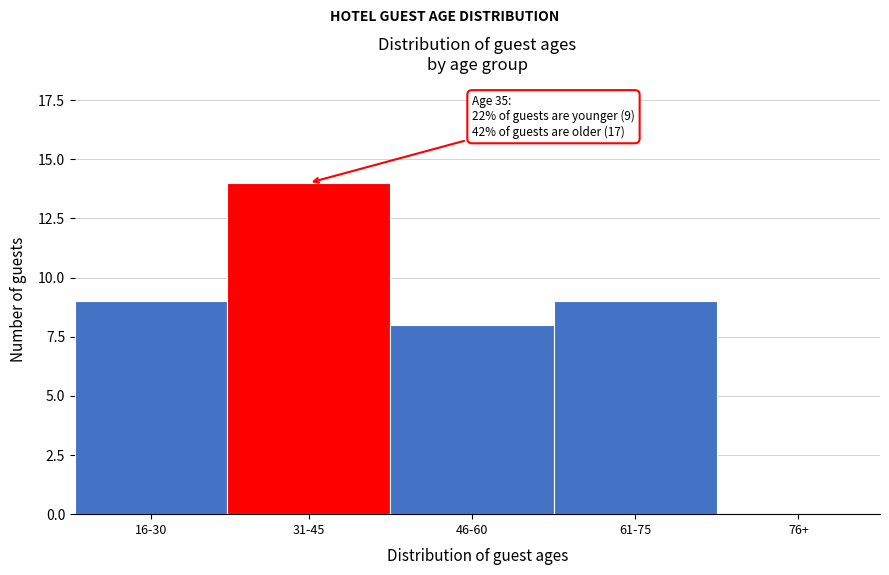

Reading left to right, extract all data points from this chart.

16-30=9	31-45=14	46-60=8	61-75=9	76+=0